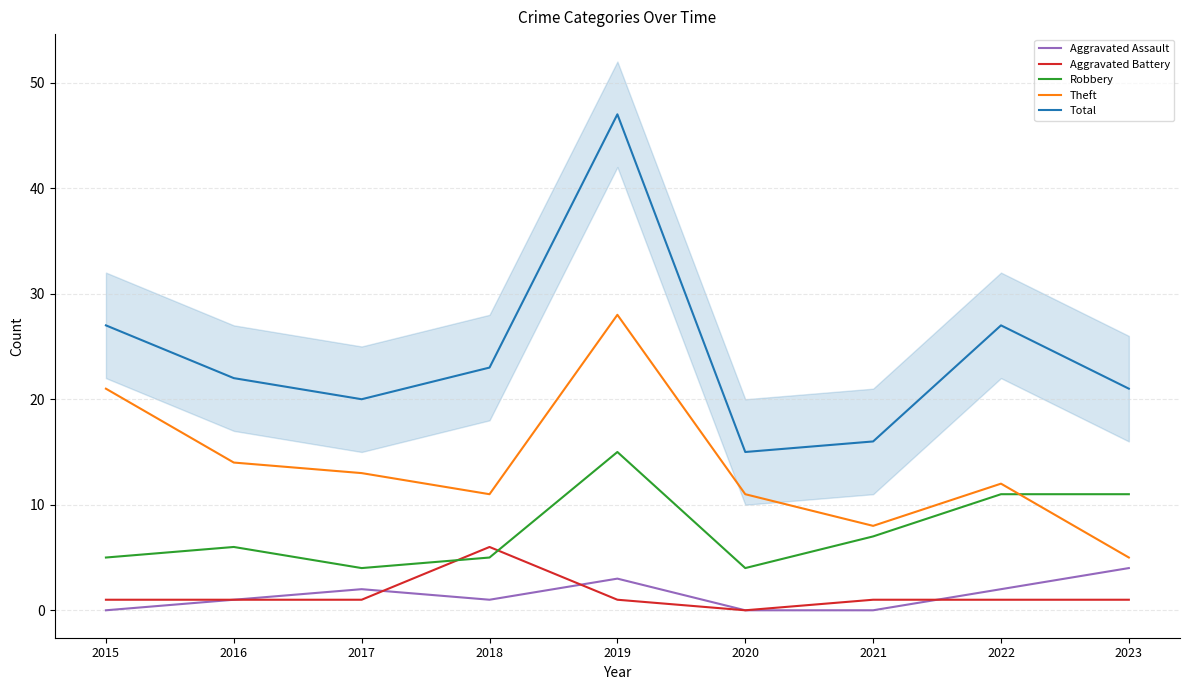

What is the sum of the Theft values at 2022 and 2018?

23